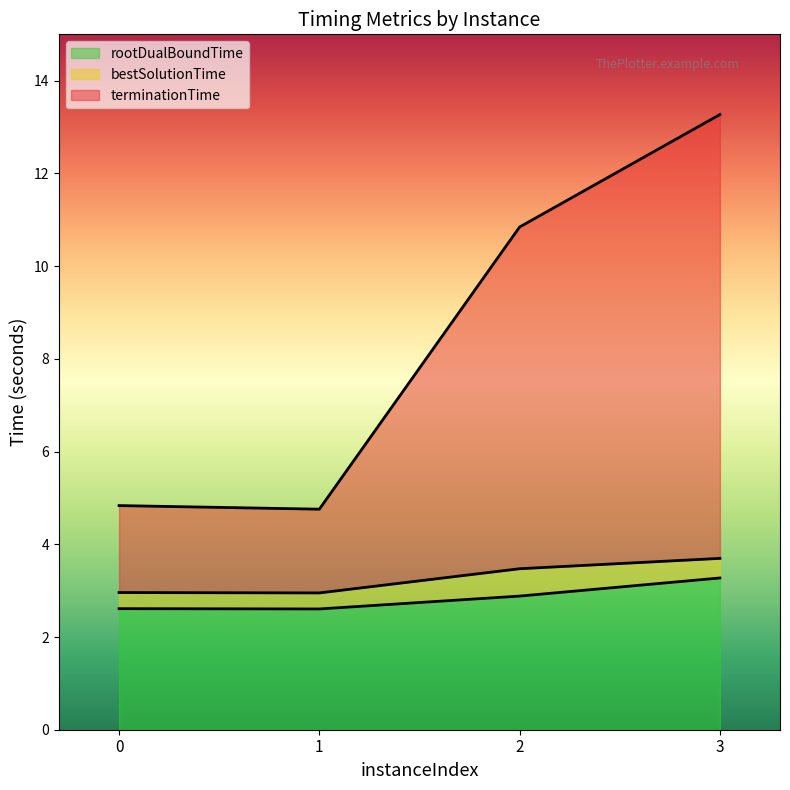

Reading right to left, transcribe all the data shown in this chart.

rootDualBoundTime: 3.3	2.9	2.6	2.6
bestSolutionTime: 3.7	3.5	3.0	3.0
terminationTime: 13.3	10.8	4.8	4.8